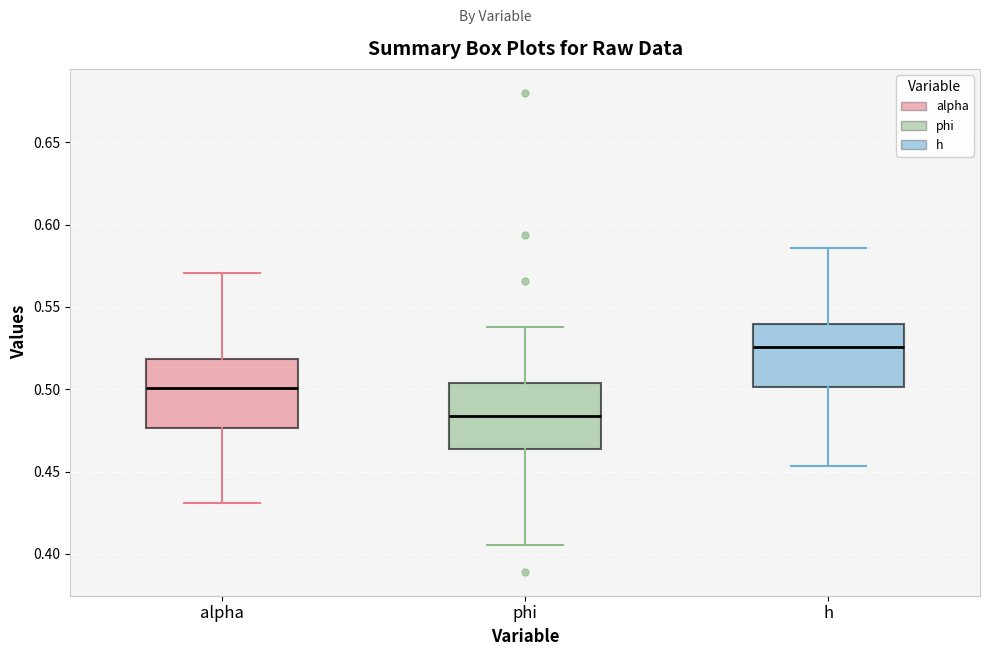

Reading left to right, read every box against the y-axis: the position of its median line, the range the box covers, and the ends of its whiskers. The values are not printed on the chart, so give them approximately, as read against the axis.

alpha: median 0.500, box 0.475 to 0.520, whiskers 0.430 to 0.570
phi: median 0.485, box 0.465 to 0.505, whiskers 0.405 to 0.540
h: median 0.525, box 0.500 to 0.540, whiskers 0.455 to 0.585